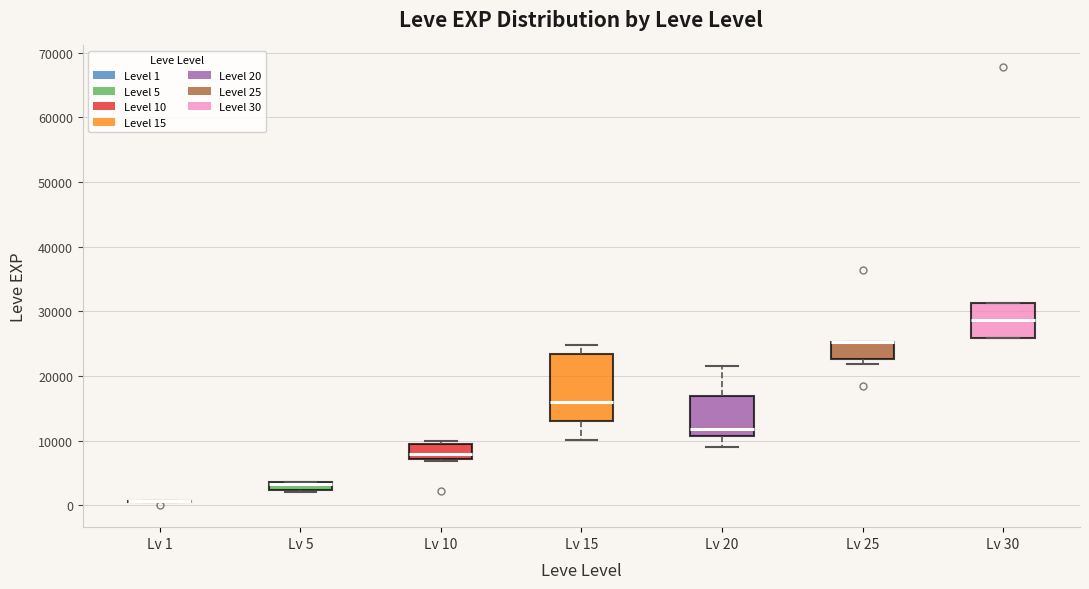

Comparing the boxes themselves (not the whiskers), which one is the tallest?

Lv 15